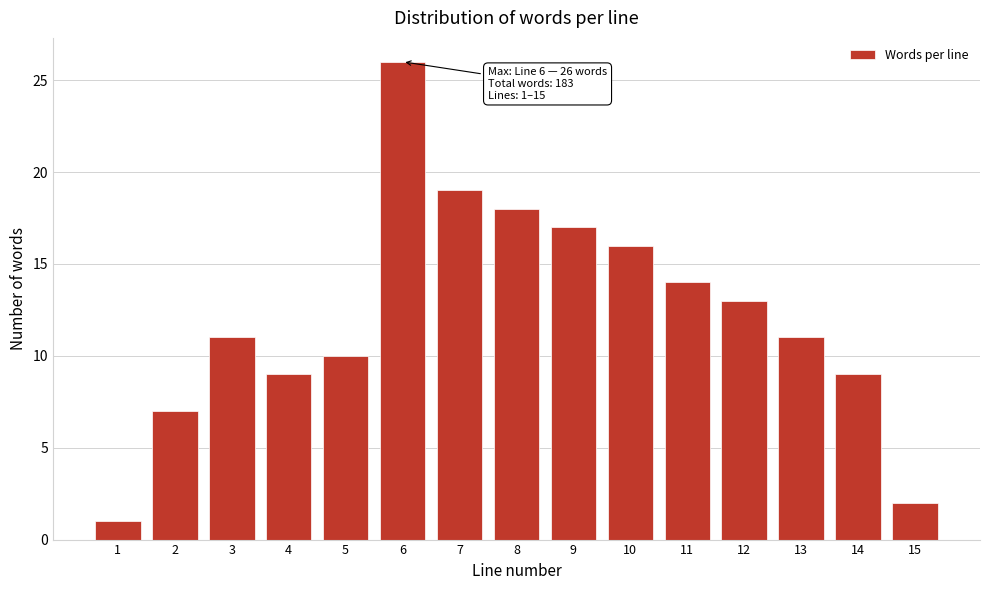

Reading right to left, transcribe all the data shown in this chart.

15=2	14=9	13=11	12=13	11=14	10=16	9=17	8=18	7=19	6=26	5=10	4=9	3=11	2=7	1=1